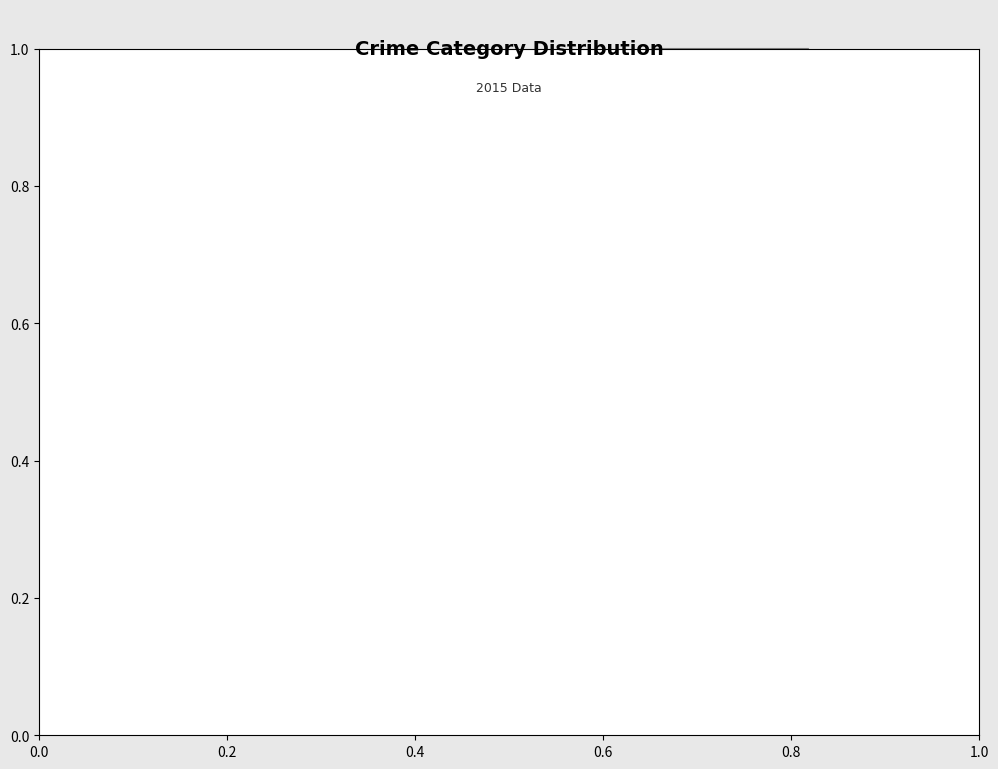

Does Aggravated Assault account for over 50% of the chart?

No